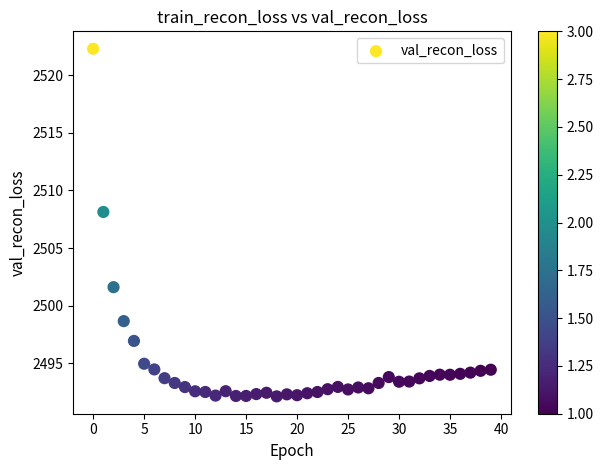

What is the range of Y values (max minus min)?

30.1